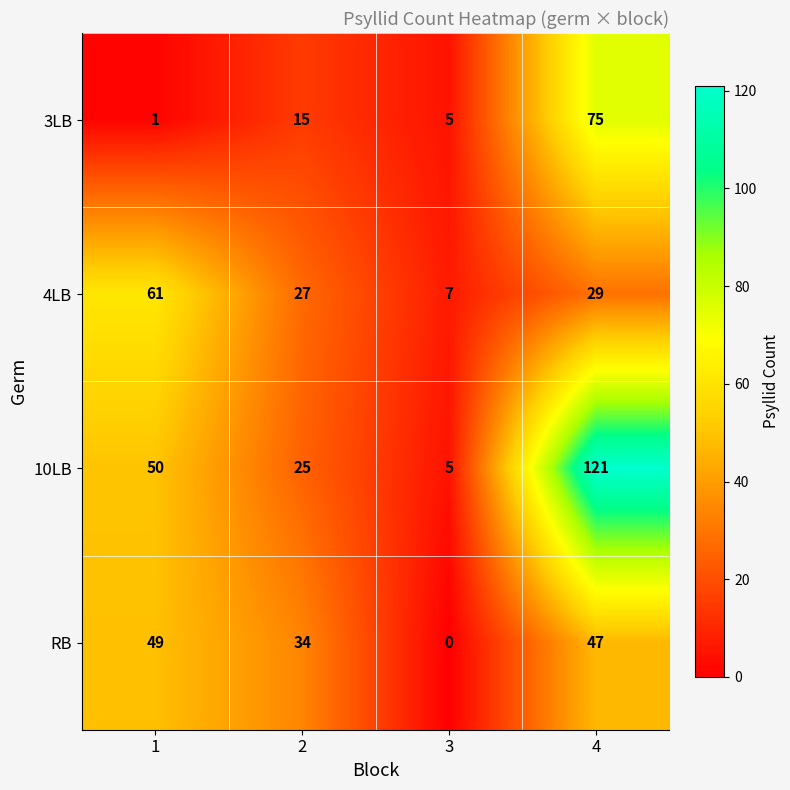

Reading right to left, extract all data points from this chart.

3LB: 4=75	3=5	2=15	1=1
4LB: 4=29	3=7	2=27	1=61
10LB: 4=121	3=5	2=25	1=50
RB: 4=47	3=0	2=34	1=49